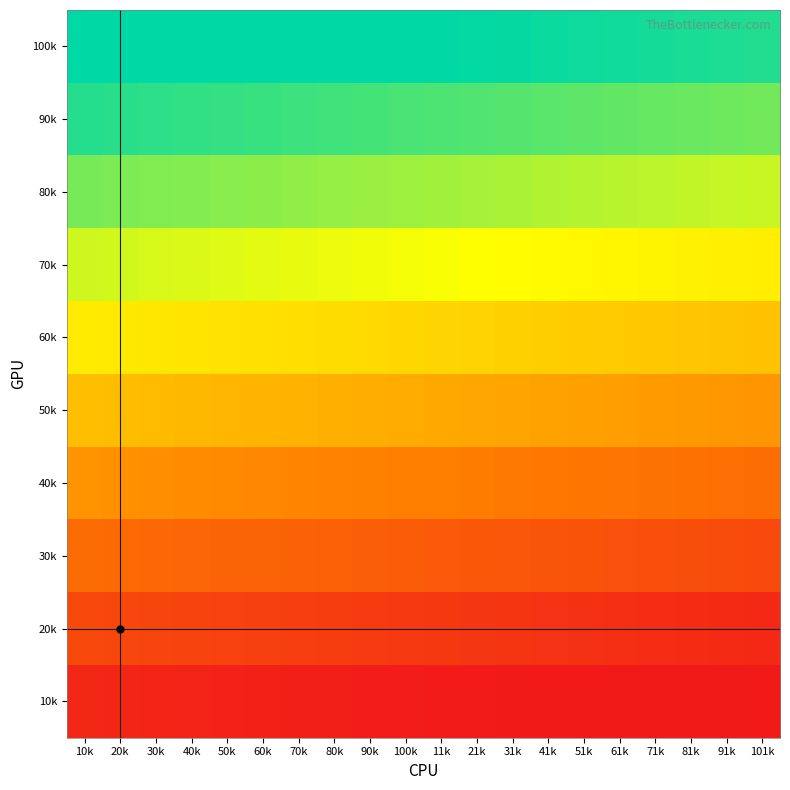

Count the number of categories in the chart.

20